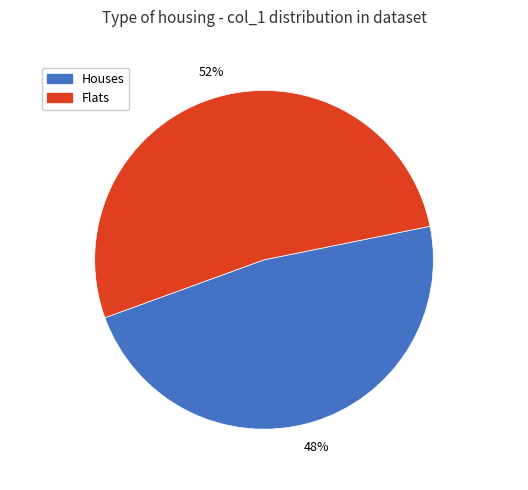

True or false: Flats accounts for 52% of the total.

True